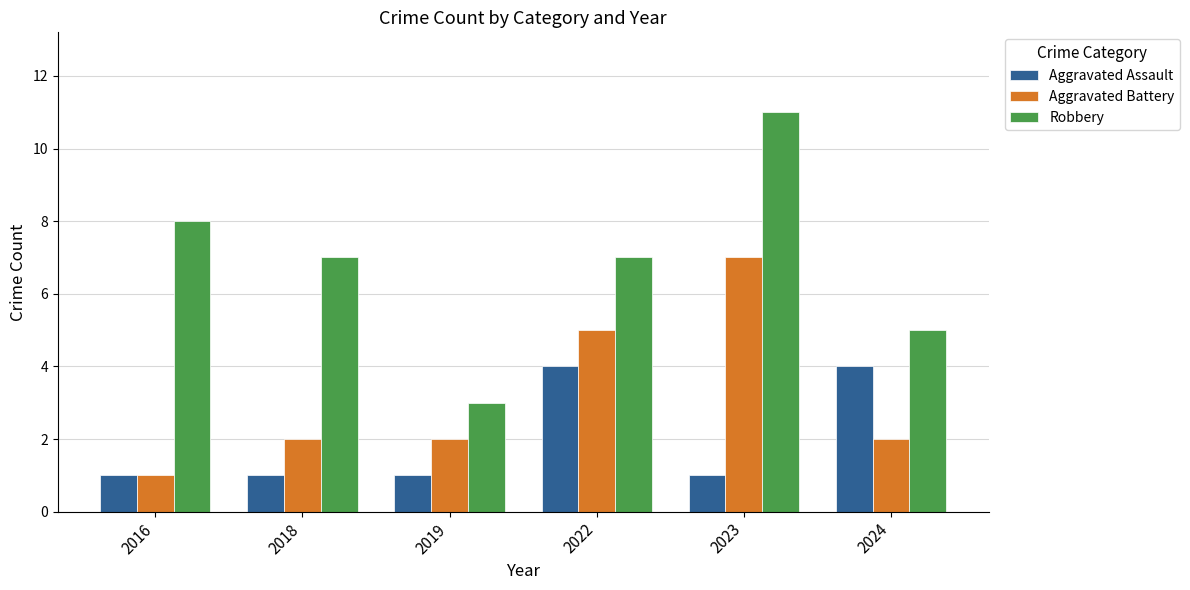

What are all the series names shown in the legend?

Aggravated Assault, Aggravated Battery, Robbery